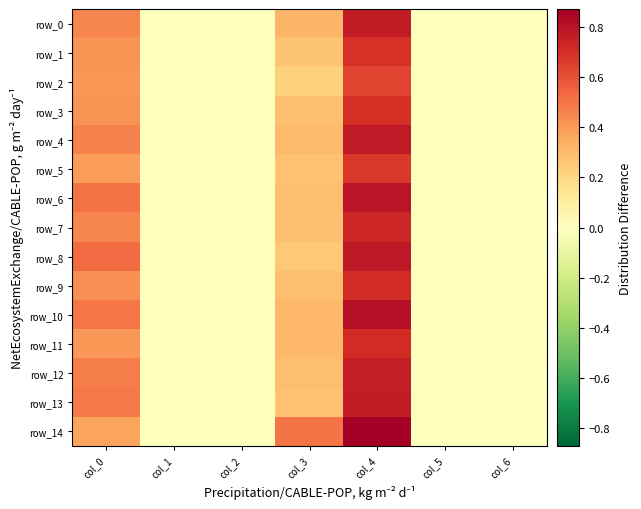

What is the difference between the maximum and second lowest values in the row_2 series?

0.6